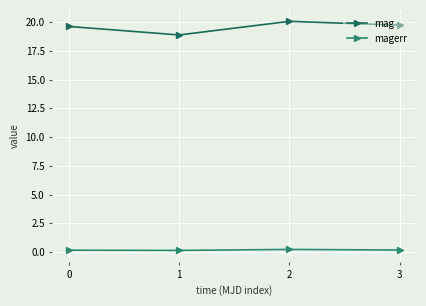

True or false: mag and magerr intersect in this chart.

False